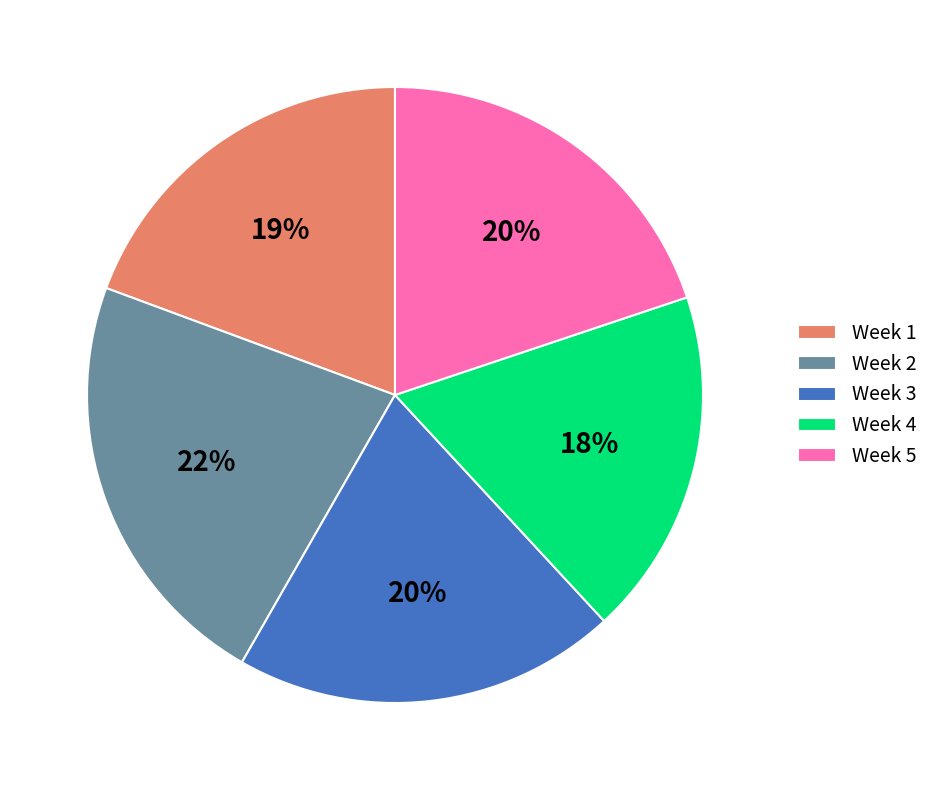

Is there any slice that represents more than half of the pie?

No